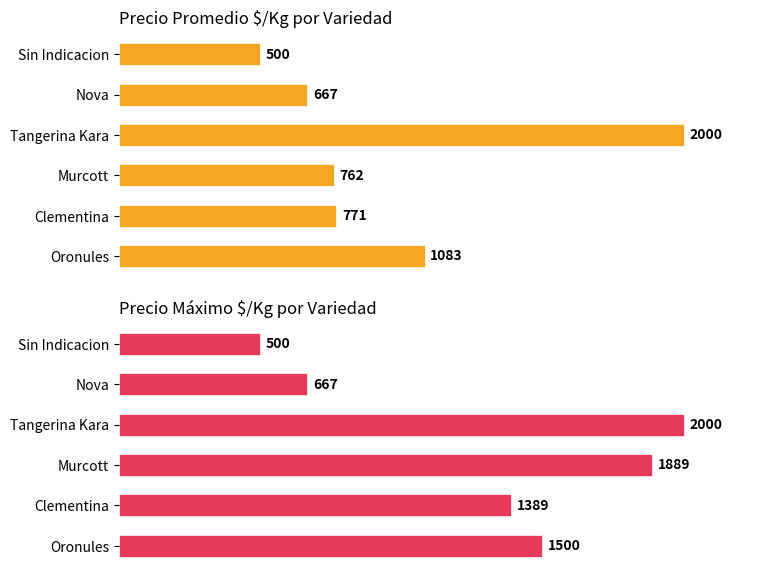

Between Clementina and Nova, which series saw the biggest shift?

Precio Máximo $/Kg